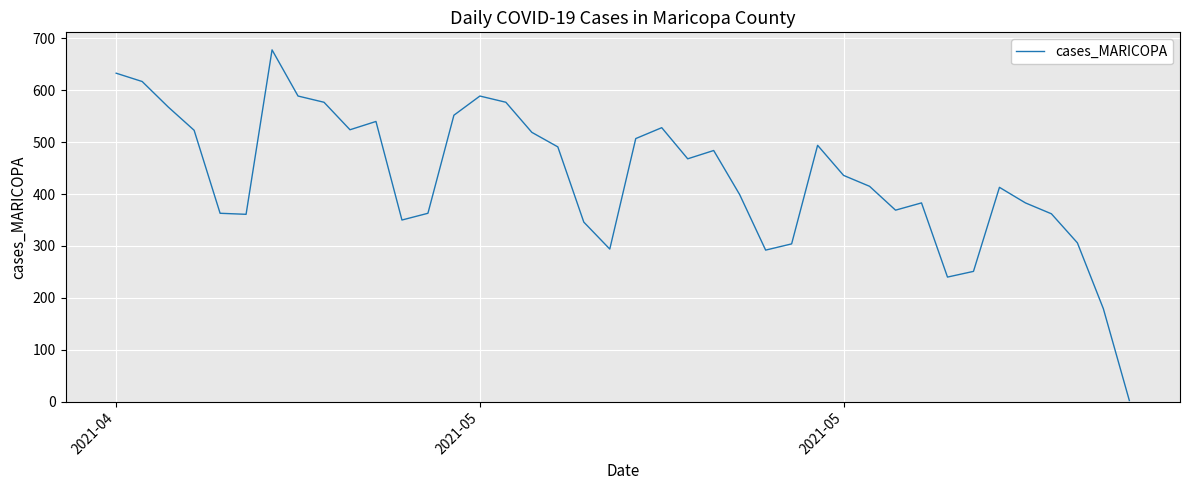

What is the greatest value displayed?

678